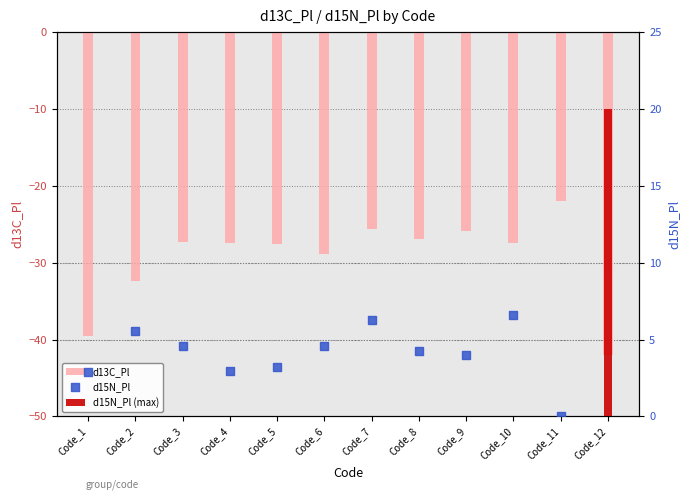

Between Code_8 and Code_11, which is larger?

Code_11